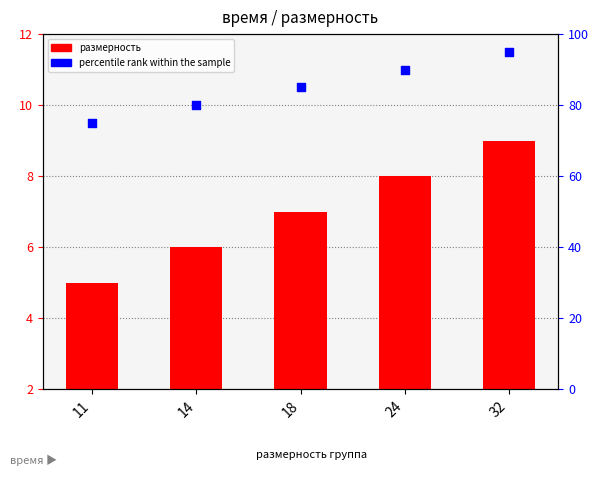

At which category is the sum across all series the highest?

32